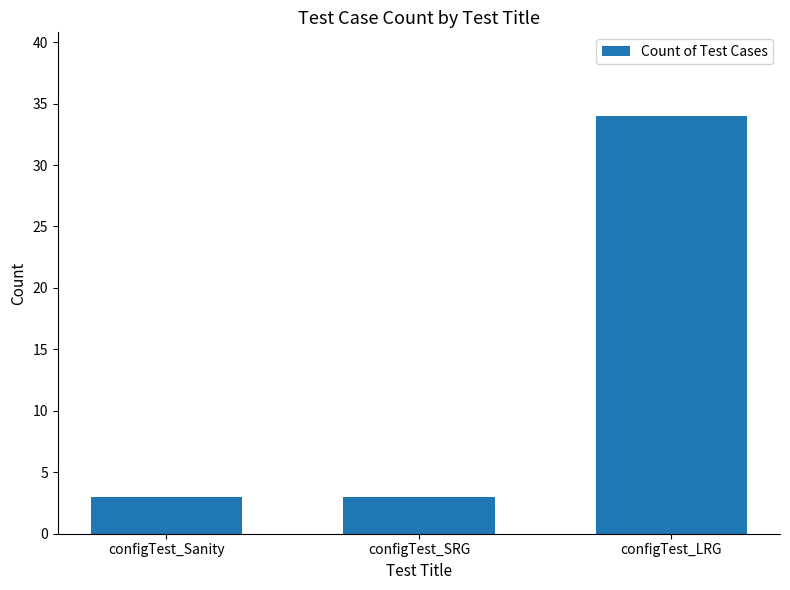

What is the smallest value displayed?

3